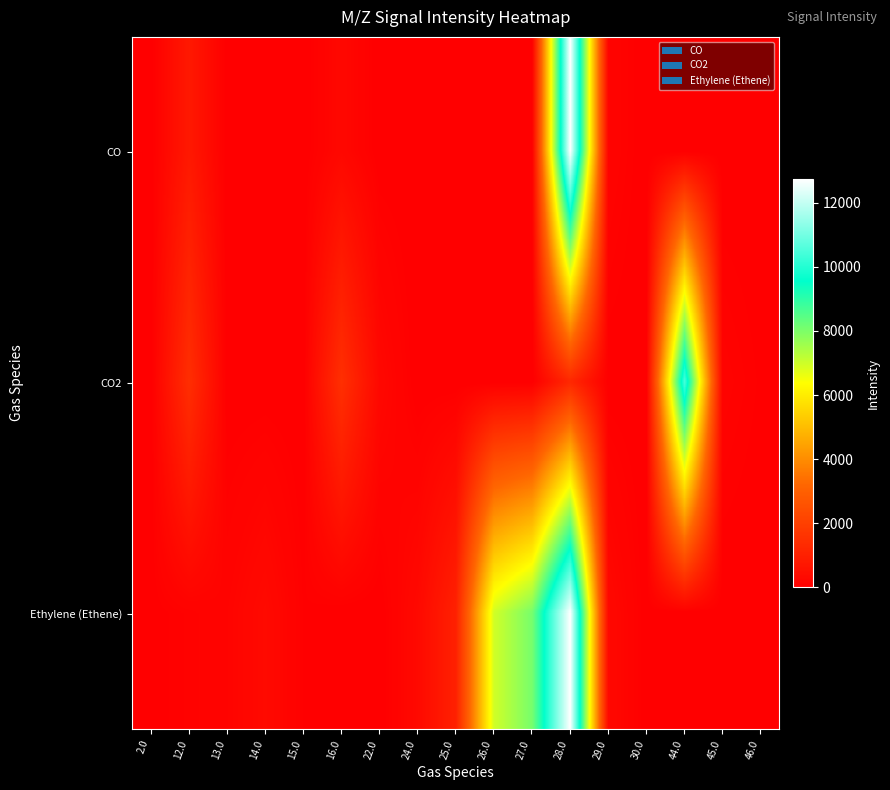

Reading left to right, list all the values displayed in this chart.

CO: 2.0=0.0	12.0=781.8	13.0=0.0	14.0=0.0	15.0=0.0	16.0=263.7	22.0=0.0	24.0=0.0	25.0=0.0	26.0=0.0	27.0=0.0	28.0=12748.6	29.0=150.7	30.0=0.0	44.0=0.0	45.0=0.0	46.0=0.0
CO2: 2.0=0.0	12.0=1448.7	13.0=0.0	14.0=0.0	15.0=0.0	16.0=1490.8	22.0=266.4	24.0=0.0	25.0=0.0	26.0=0.0	27.0=0.0	28.0=1250.8	29.0=12.6	30.0=0.0	44.0=10456.4	45.0=124.4	46.0=41.1
Ethylene (Ethene): 2.0=19.9	12.0=83.2	13.0=147.1	14.0=337.3	15.0=47.4	16.0=0.0	22.0=0.0	24.0=312.1	25.0=1043.2	26.0=6962.0	27.0=8073.1	28.0=12748.6	29.0=288.9	30.0=12.4	44.0=0.0	45.0=0.0	46.0=0.0